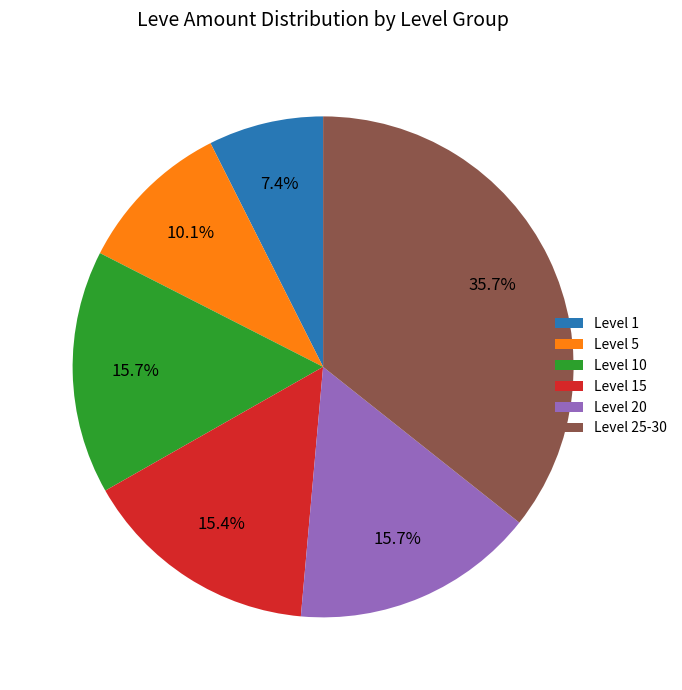

What is the ratio of the value at Level 5 to the value at Level 10?

0.6